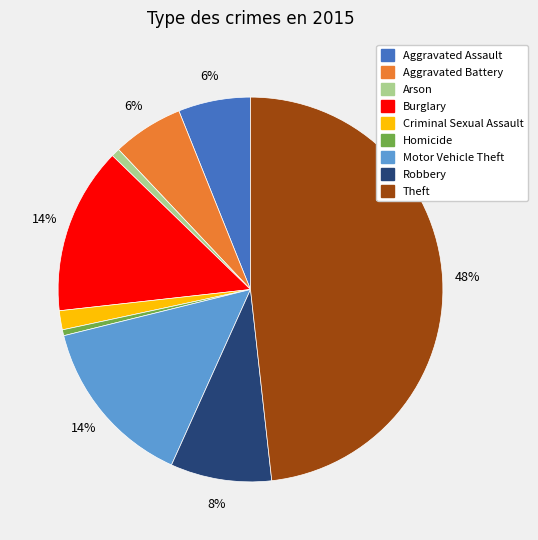

Which category has the biggest portion of the pie?

Theft